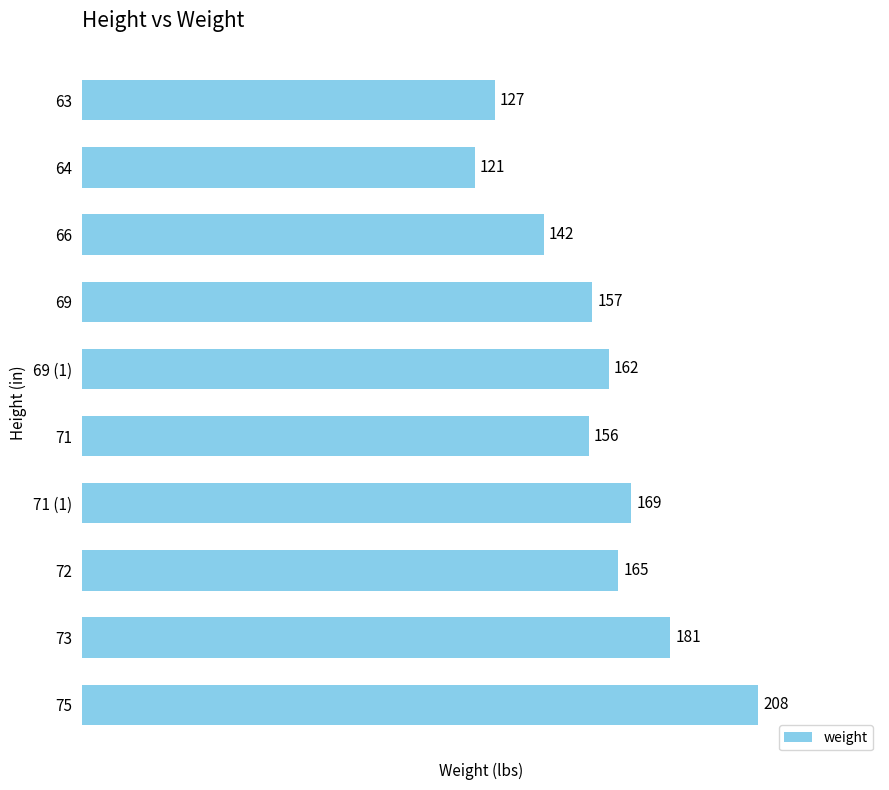

Reading top to bottom, transcribe all the data shown in this chart.

127	121	142	157	162	156	169	165	181	208